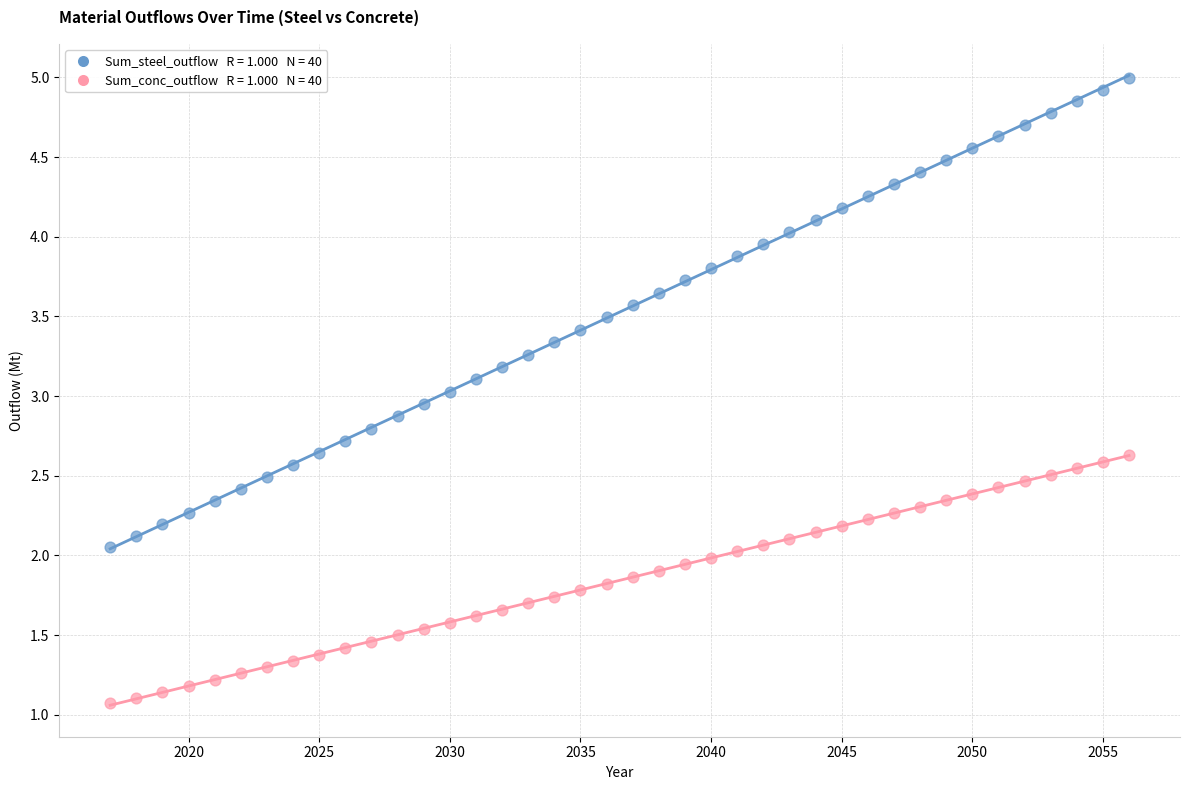

Across all data points, what is the range of X values (max minus min)?

39.0